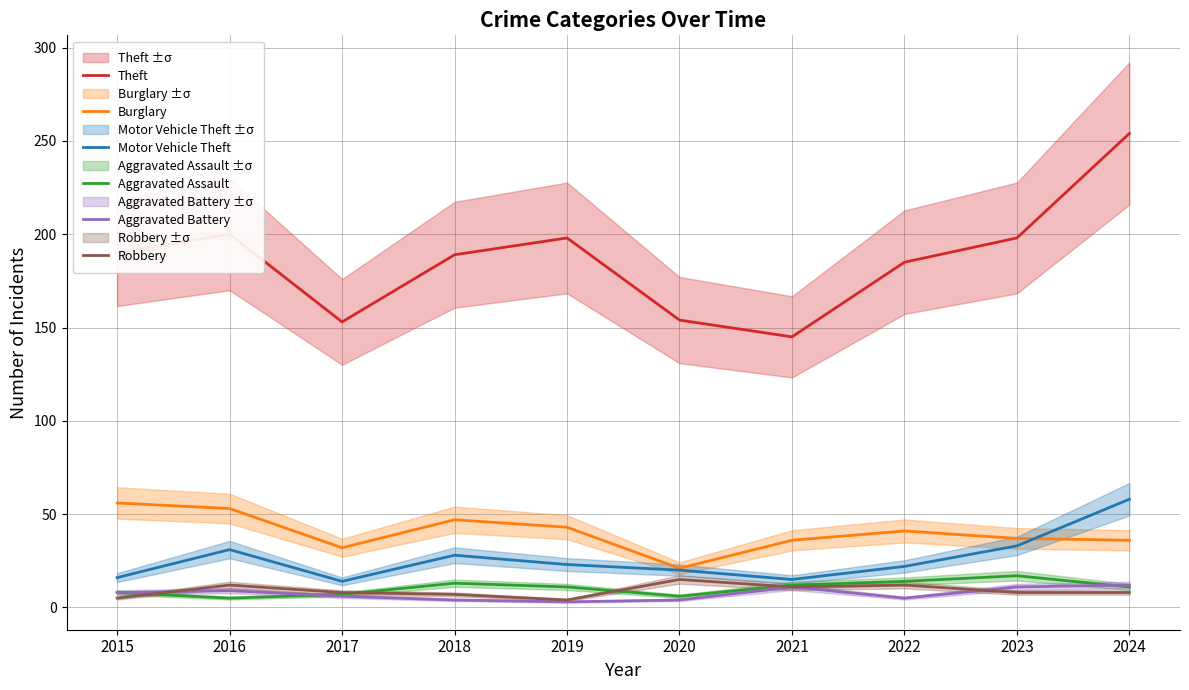

Rank the series at 2016 from highest to lowest value.

Theft, Burglary, Motor Vehicle Theft, Robbery, Aggravated Battery, Aggravated Assault